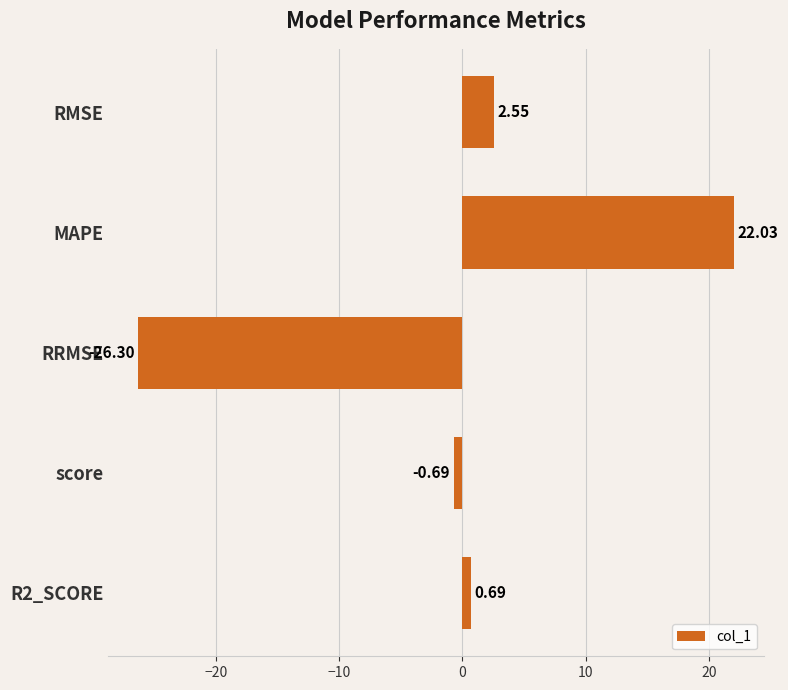

Are the bars horizontal?

Yes